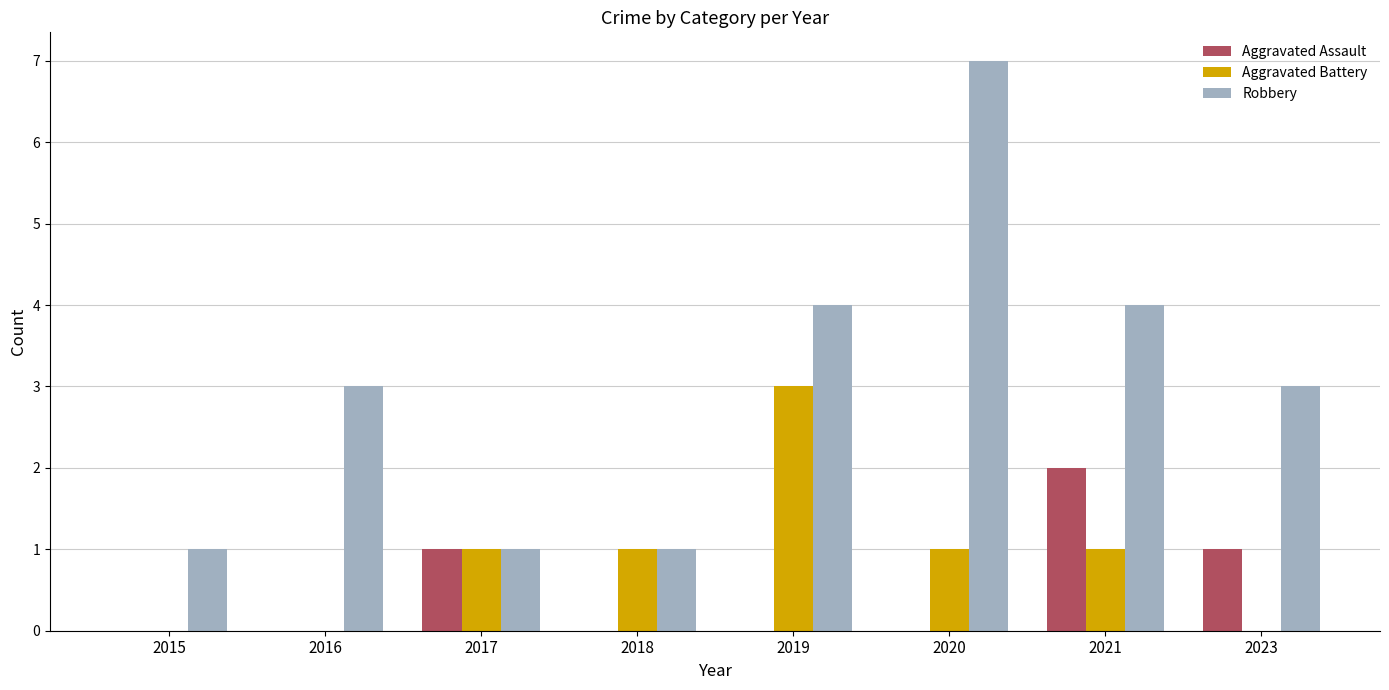

How many data points does each series have?

8